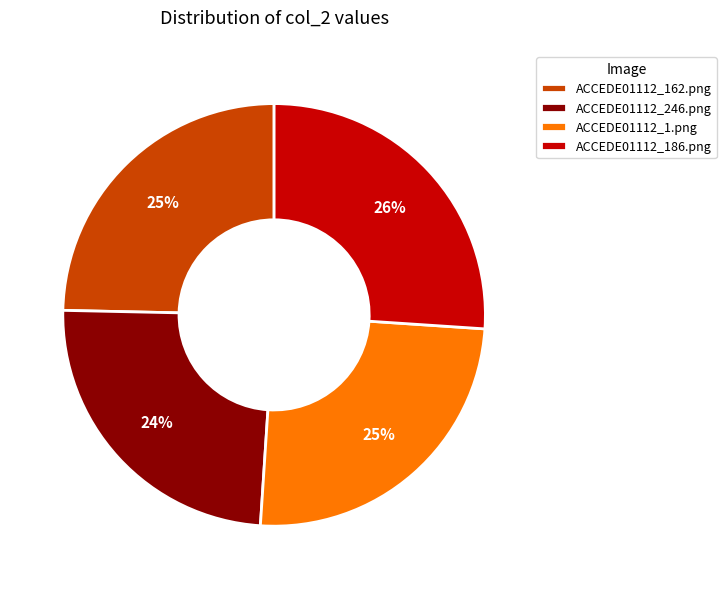

Is the sum of ACCEDE01112_246.png and ACCEDE01112_1.png greater than half?

No